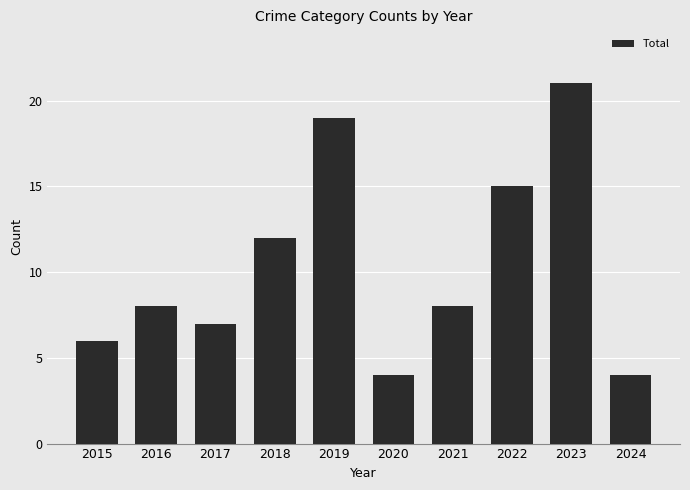

Is it true that the value at 2018 is 5?

False